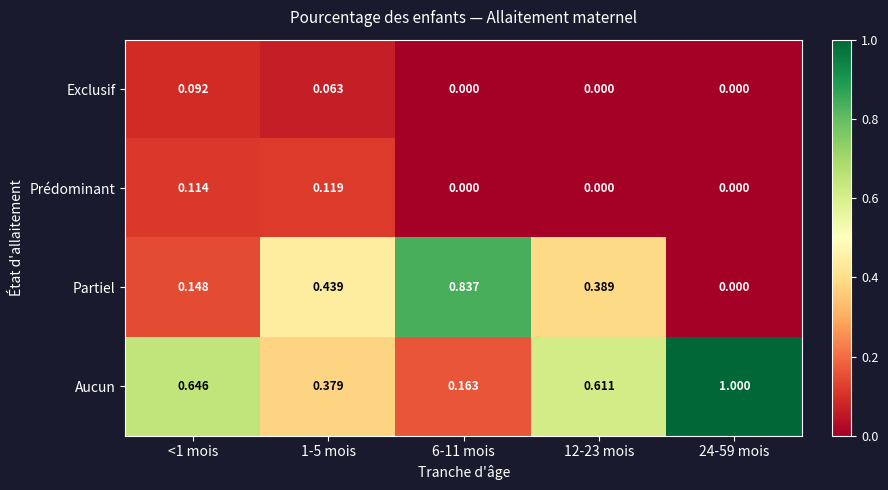

Which series has the largest total across all categories?

Aucun